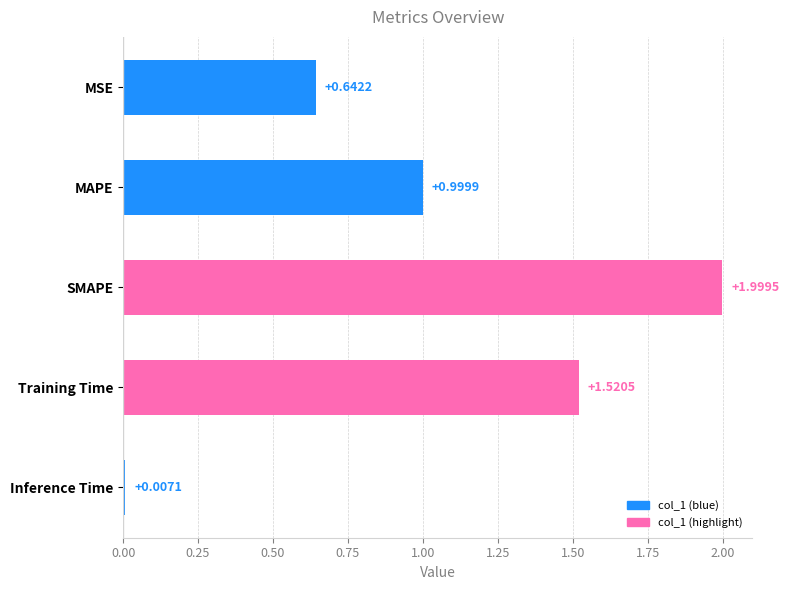

What is the label of the 2nd bar from the top?

MAPE